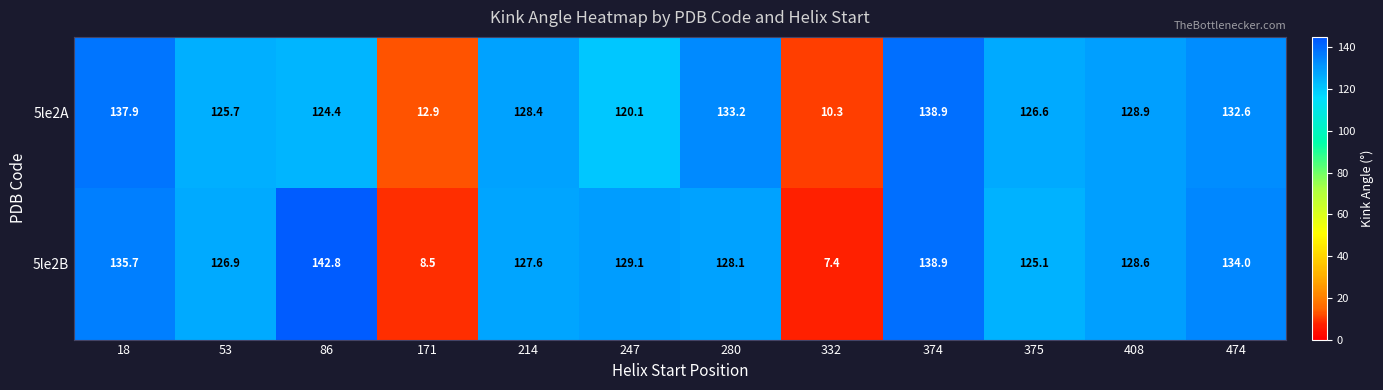

Rank the series by their maximum value, from lowest to highest.

5le2A, 5le2B